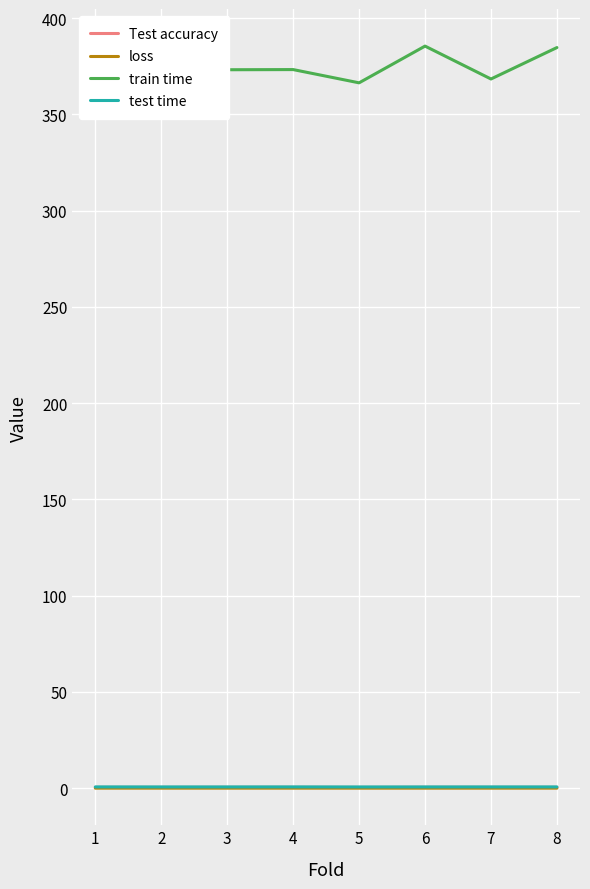

What is the sum of all train time values?

3008.4